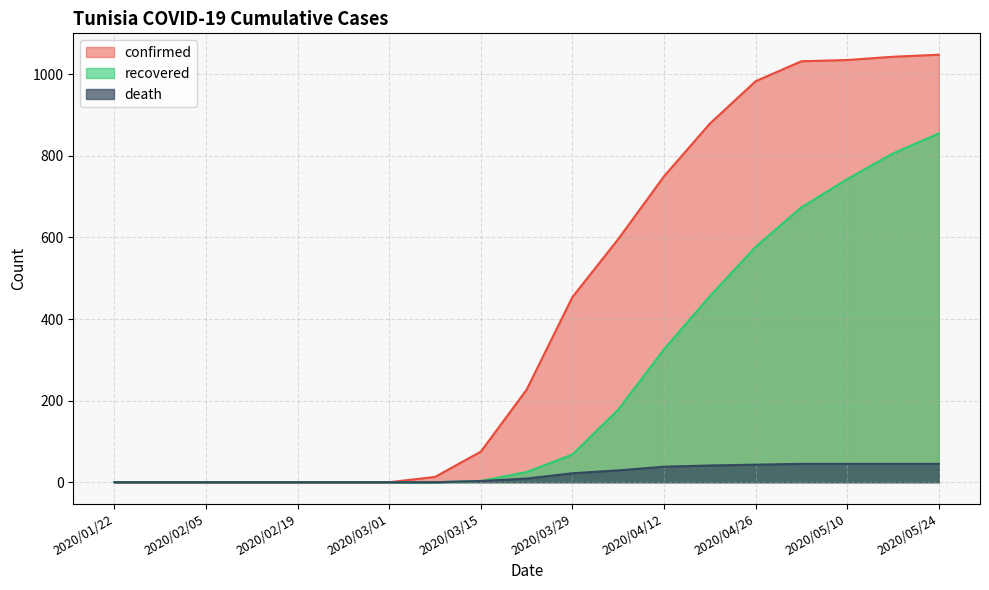

Reading left to right, transcribe all the data shown in this chart.

confirmed: 0	0	0	0	0	0	0	13	75	227	454	596	750	879	983	1032	1035	1043	1048
recovered: 0	0	0	0	0	0	0	0	3	25	68	178	326	456	577	674	743	806	855
death: 0	0	0	0	0	0	0	0	3	9	22	29	38	41	43	45	45	45	45